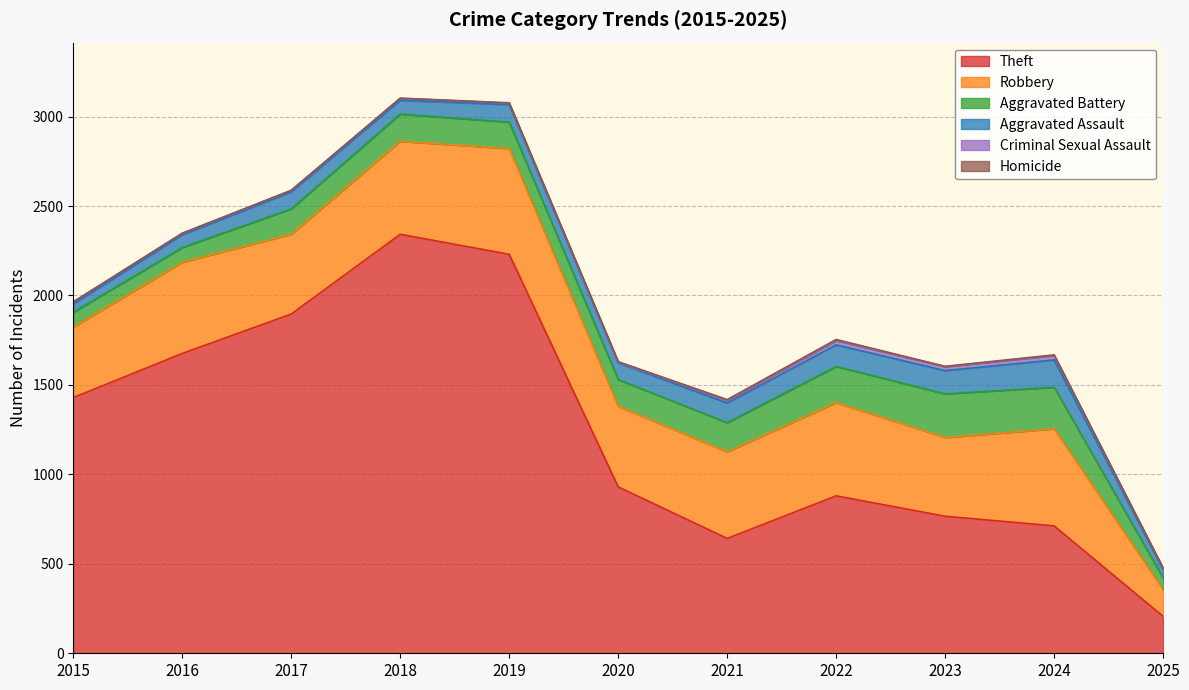

What is the value of the Homicide point at the 6th from the left?

3